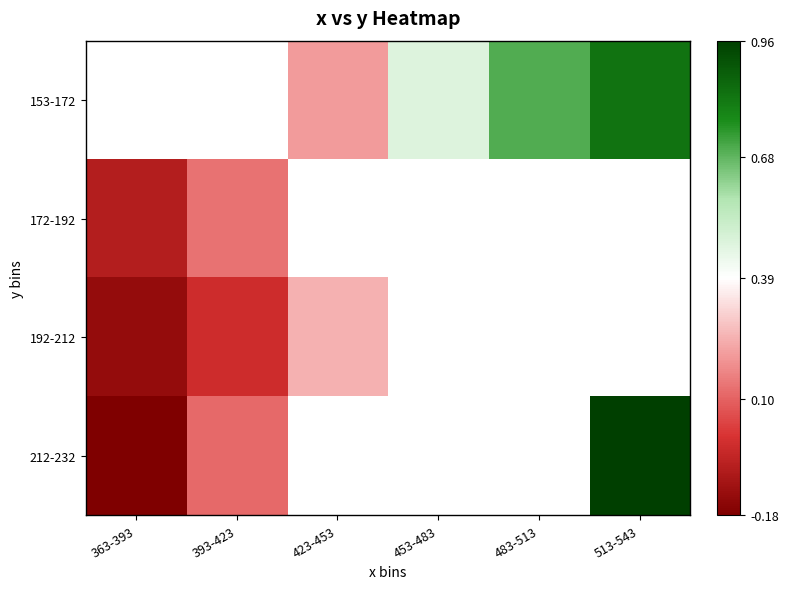

How many categories are shown in the chart?

6